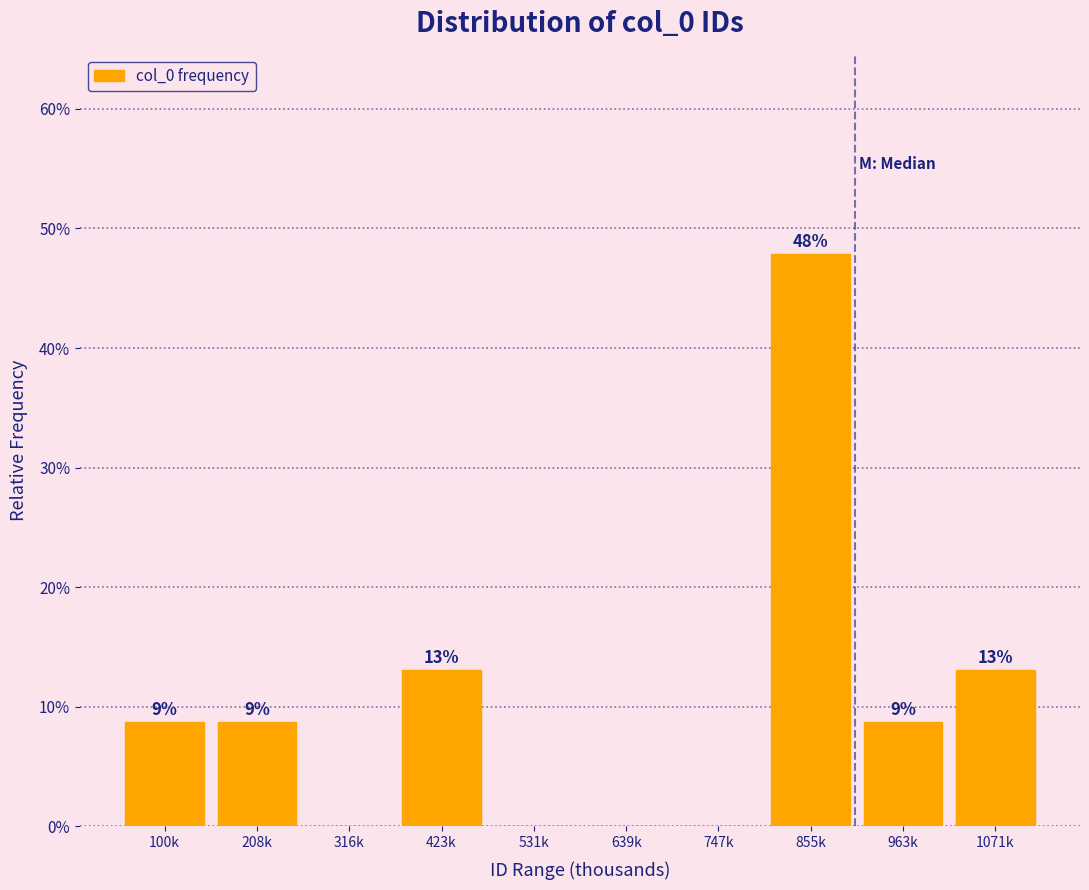

Between 855k and 423k, which is larger?

855k